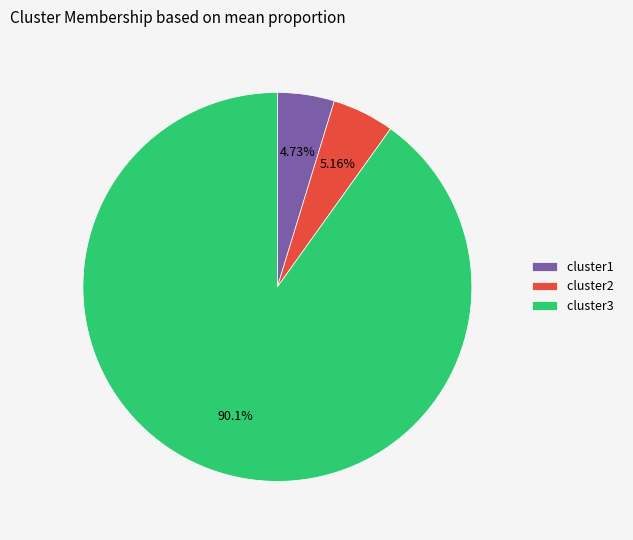

Count the number of slices in the pie.

3